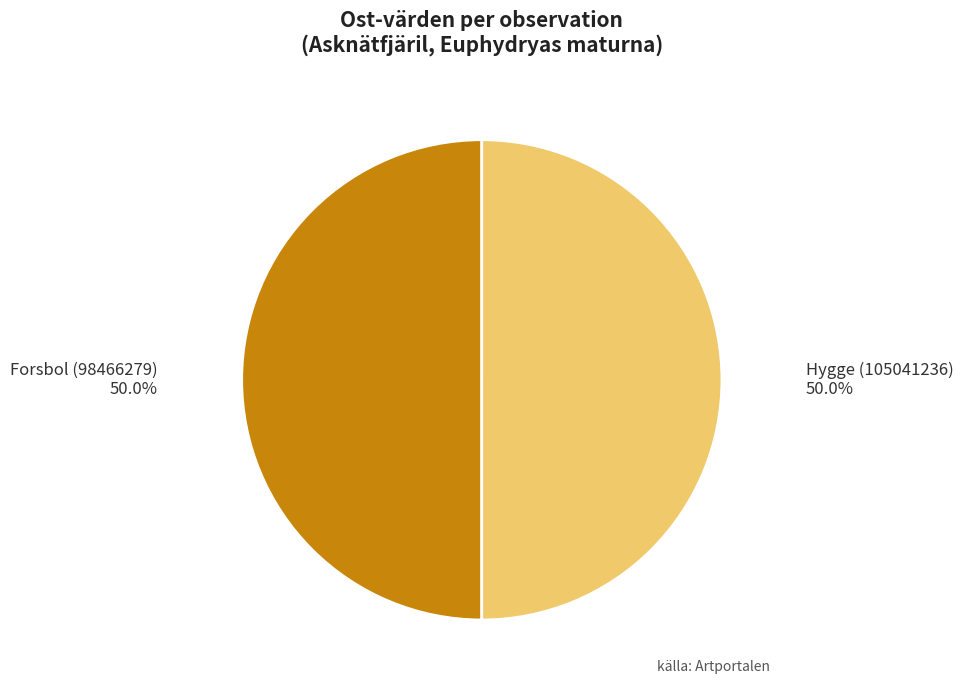

Count the number of slices in the pie.

2